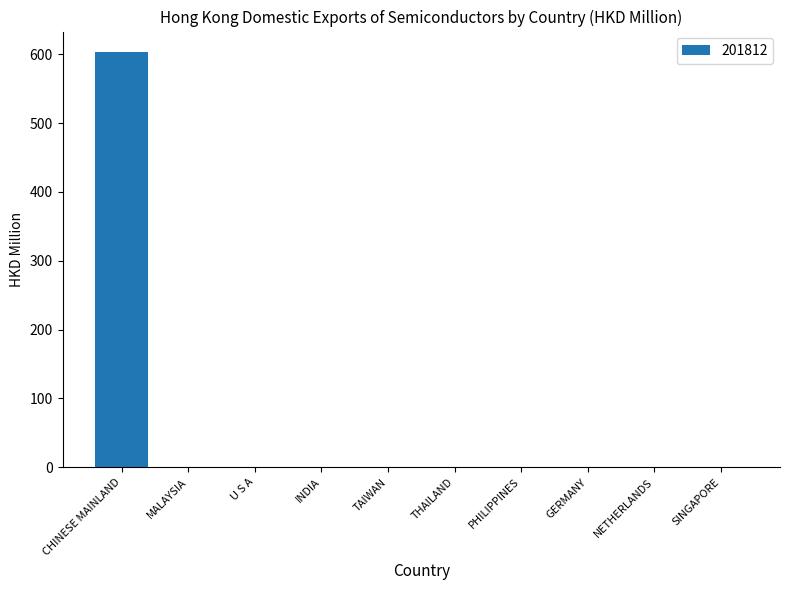

Between INDIA and CHINESE MAINLAND, which is larger?

CHINESE MAINLAND